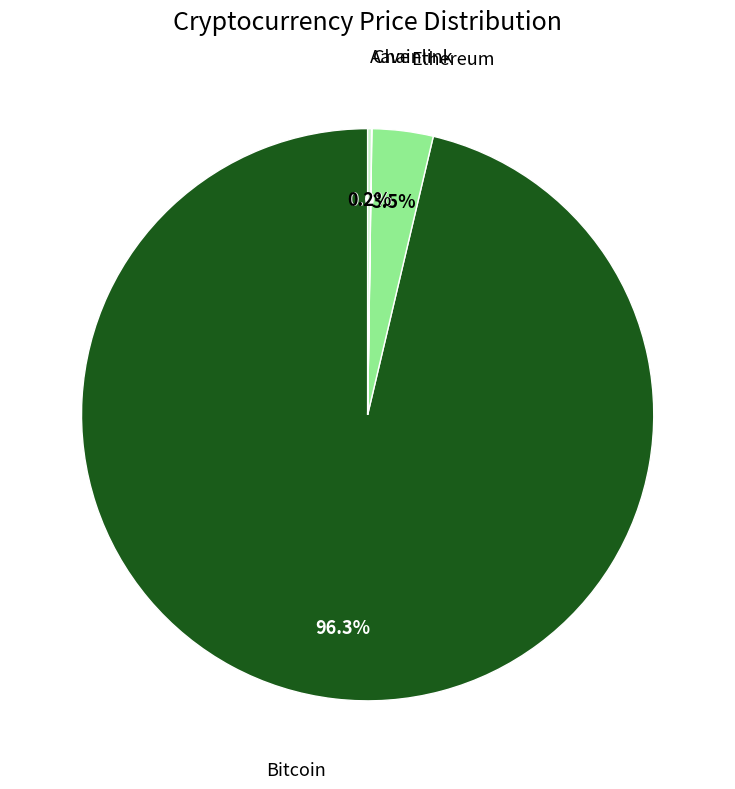

Does any single category account for the majority?

Yes